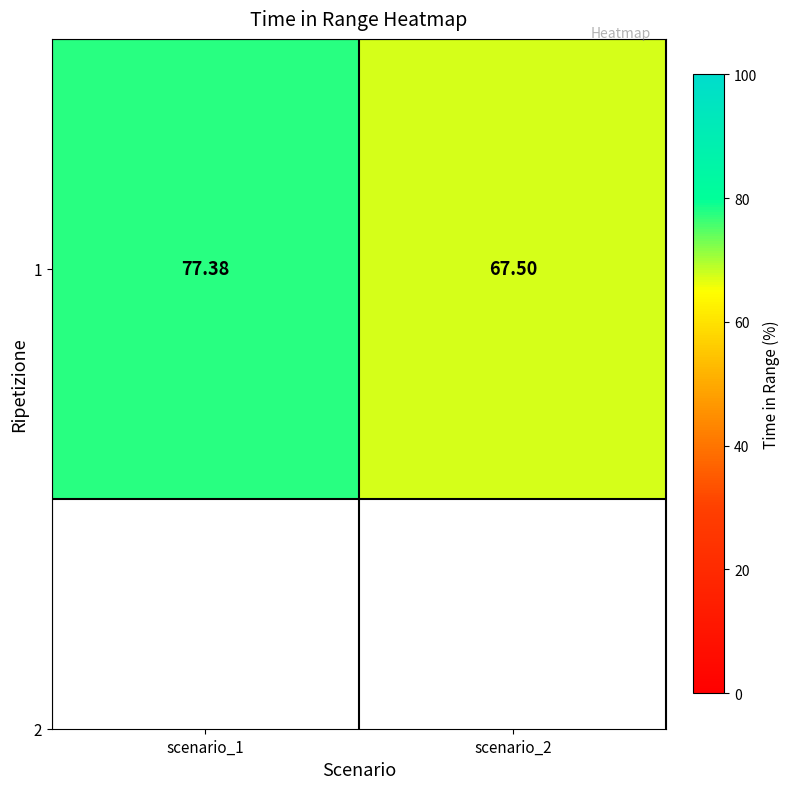

Reading right to left, list all the values displayed in this chart.

scenario_2=67.5	scenario_1=77.4